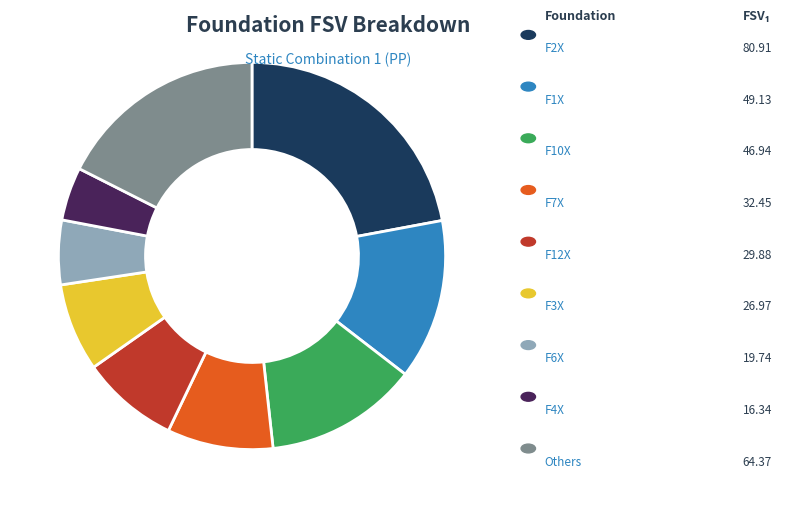

Is there a majority slice in this chart?

No